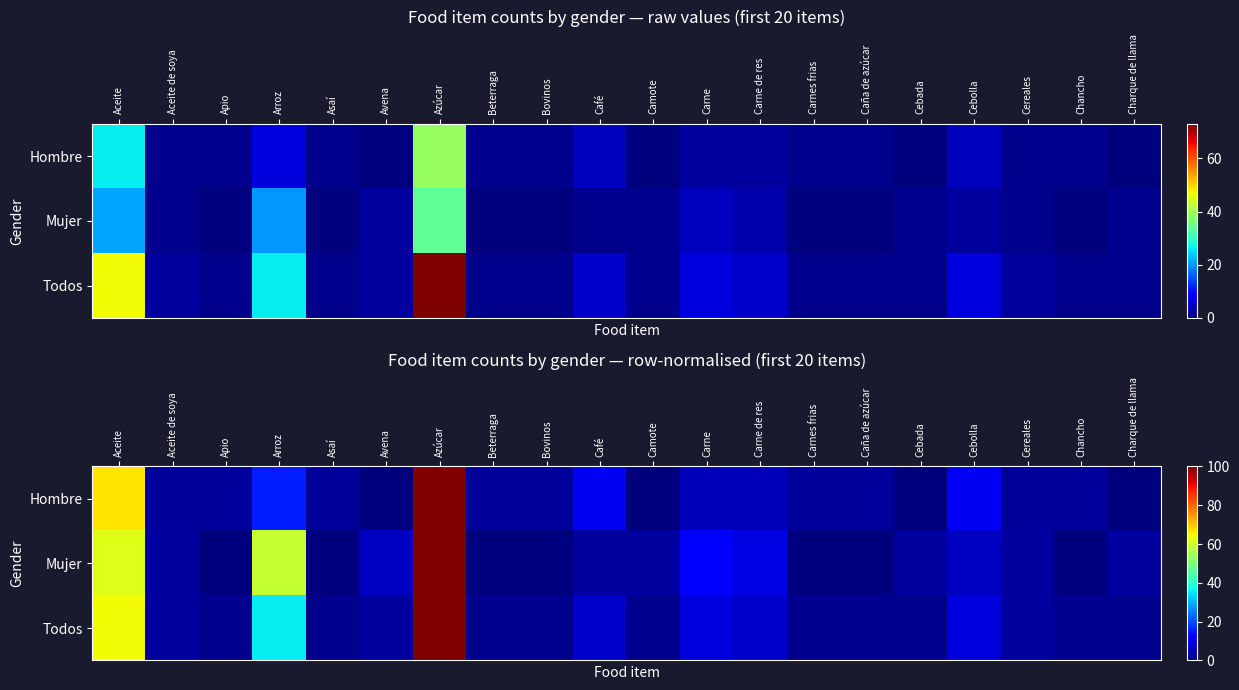

How many values in the Mujer series are below 2?

7